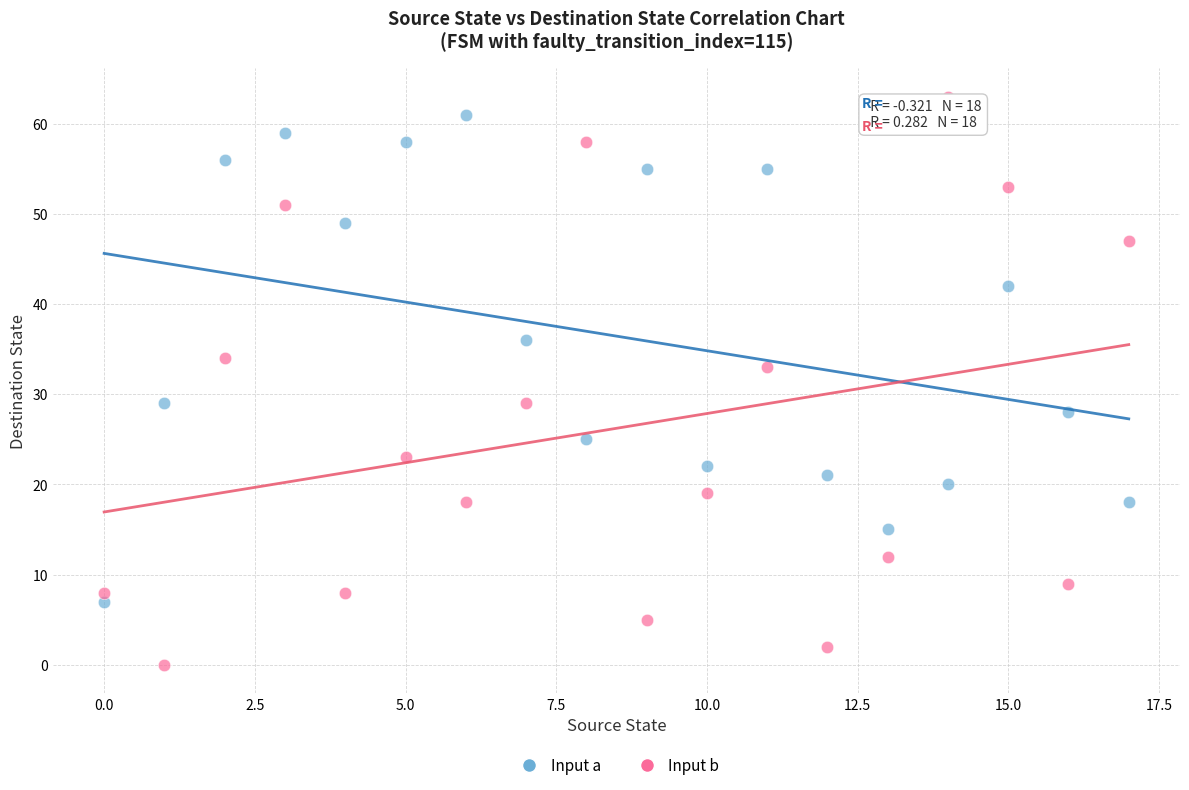

Across all data points, what is the range of Y values (max minus min)?

63